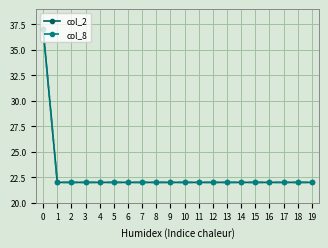

True or false: col_8 and col_2 intersect in this chart.

False